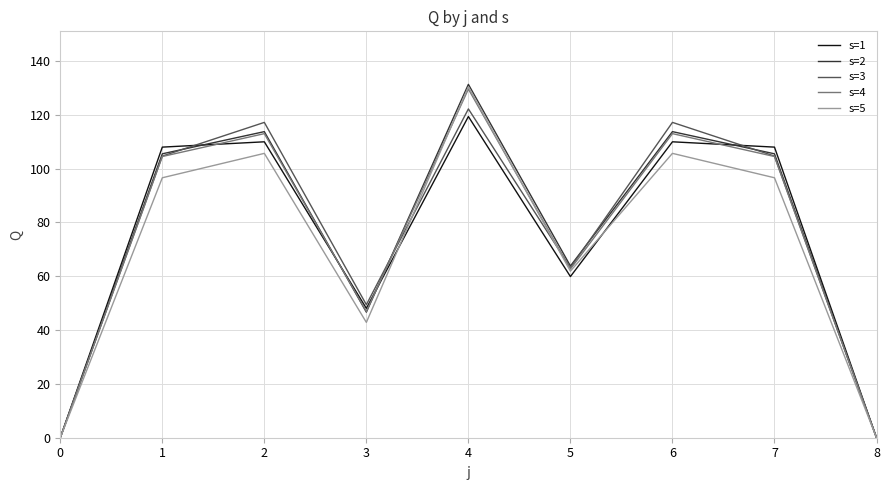

How many lines are shown in the chart?

5